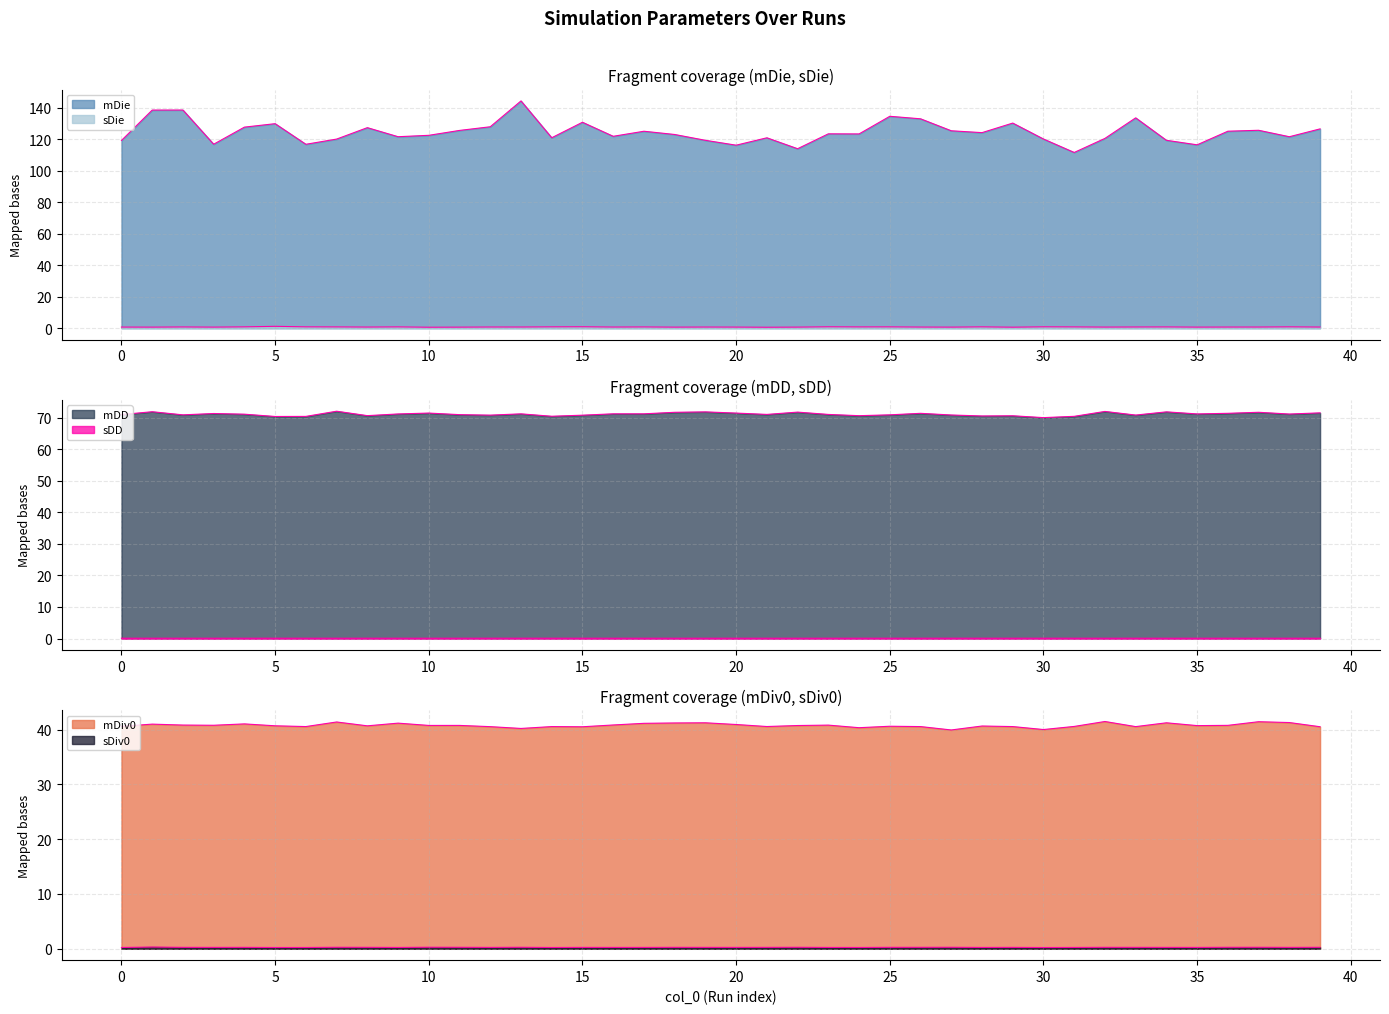

How many distinct data groups are displayed?

6